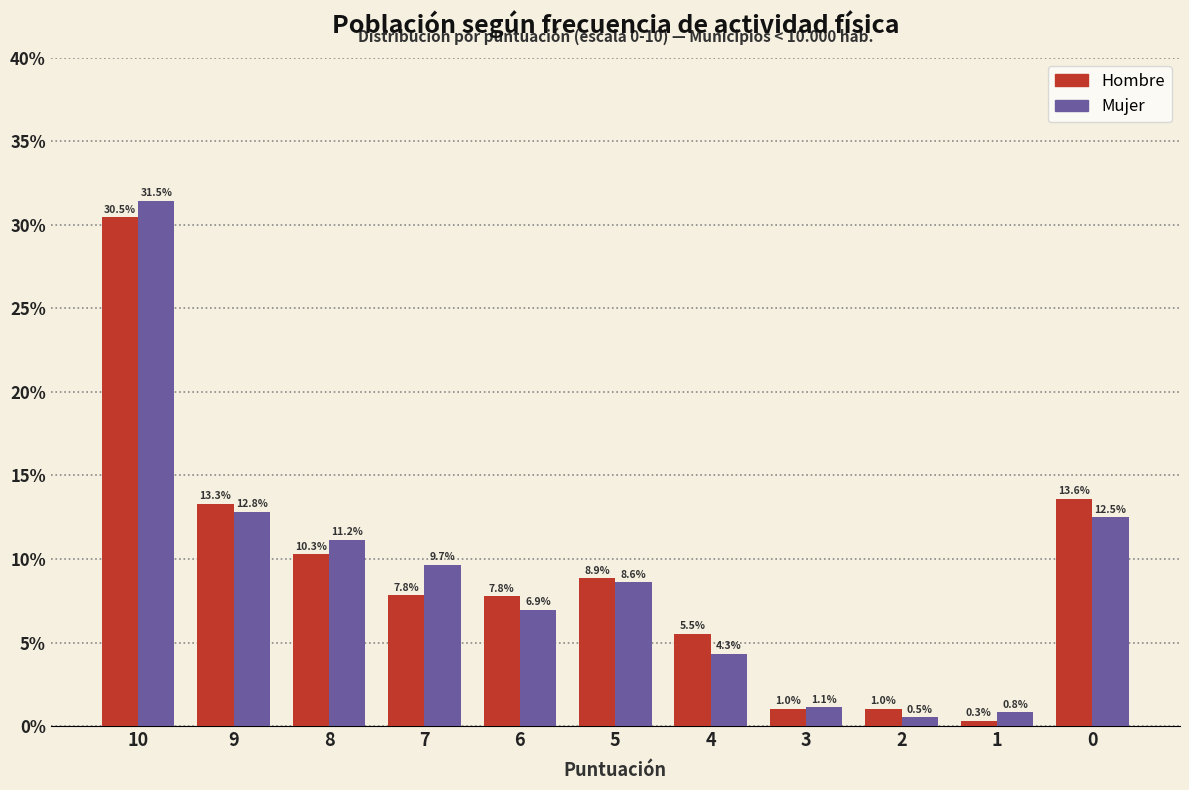

Reading left to right, what are all the values shown in this chart?

Hombre: 10=30.5	9=13.3	8=10.3	7=7.8	6=7.8	5=8.9	4=5.5	3=1.0	2=1.0	1=0.3	0=13.6
Mujer: 10=31.5	9=12.8	8=11.2	7=9.7	6=6.9	5=8.6	4=4.3	3=1.1	2=0.5	1=0.8	0=12.5